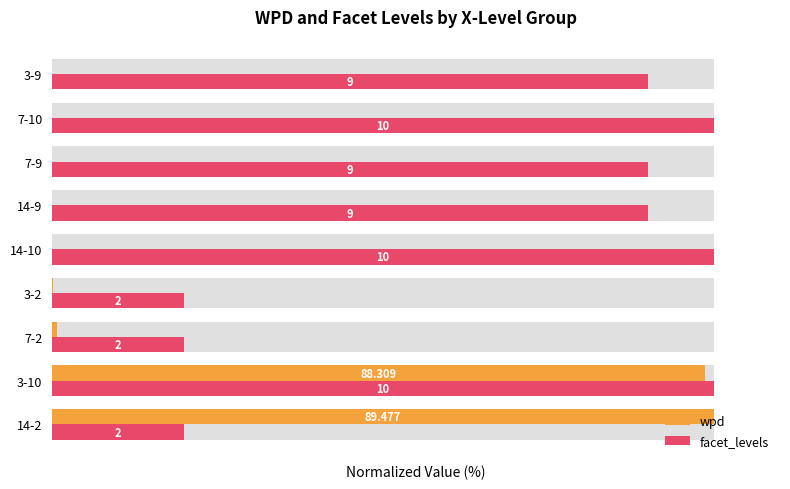

At how many categories does at least one series exceed 74?

7